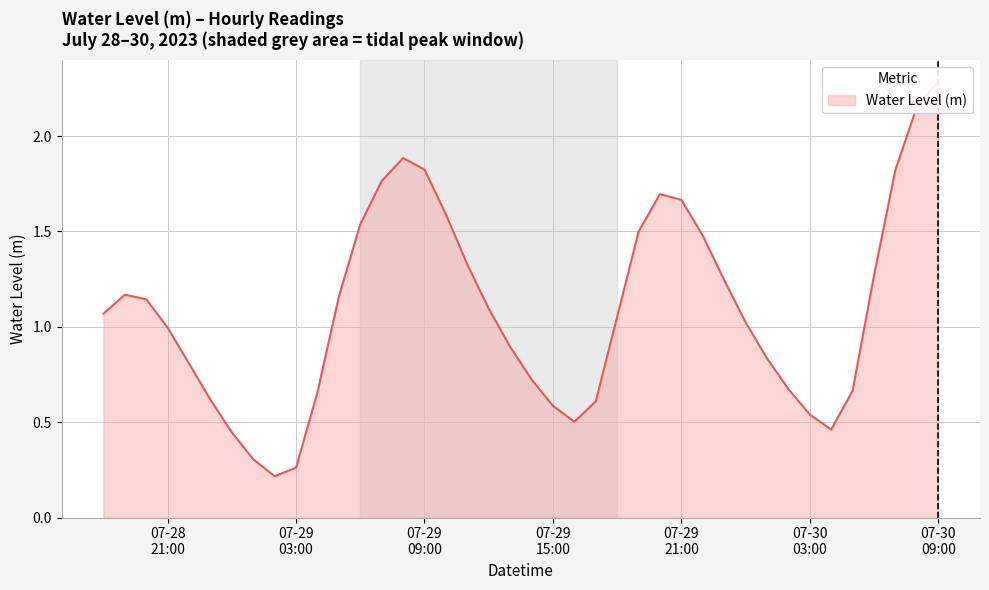

What is the value of the 33rd point from the left?

0.7